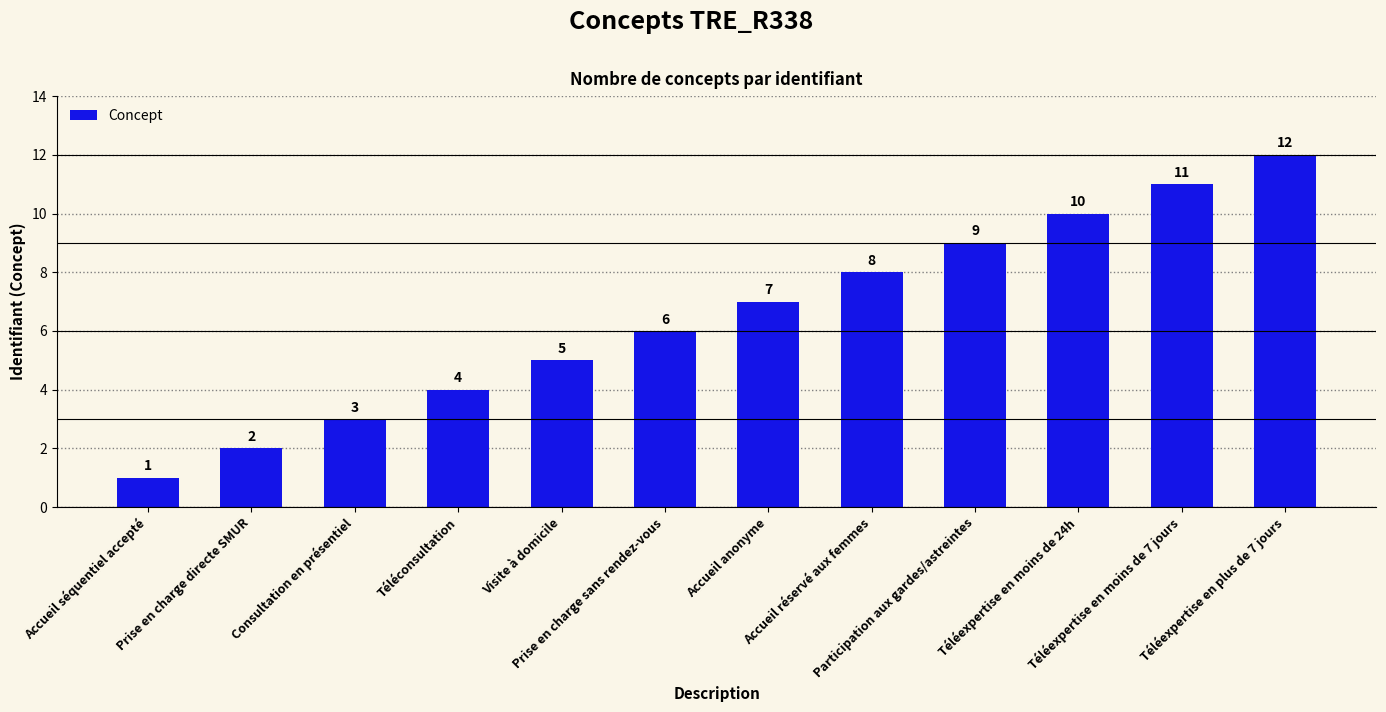

At which category does the chart reach its peak across all series?

Téléexpertise en plus de 7 jours